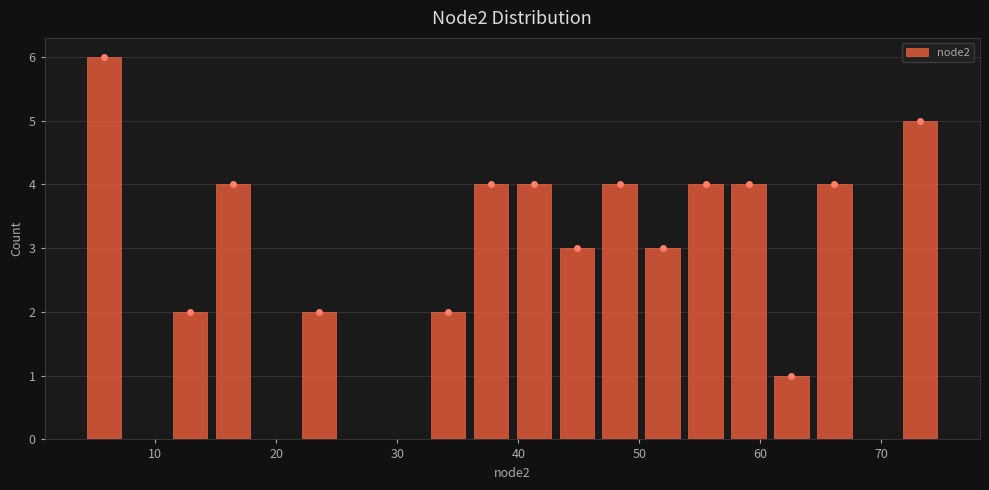

Read against the x-axis, roughly where is the centre of the tallest bar?

6